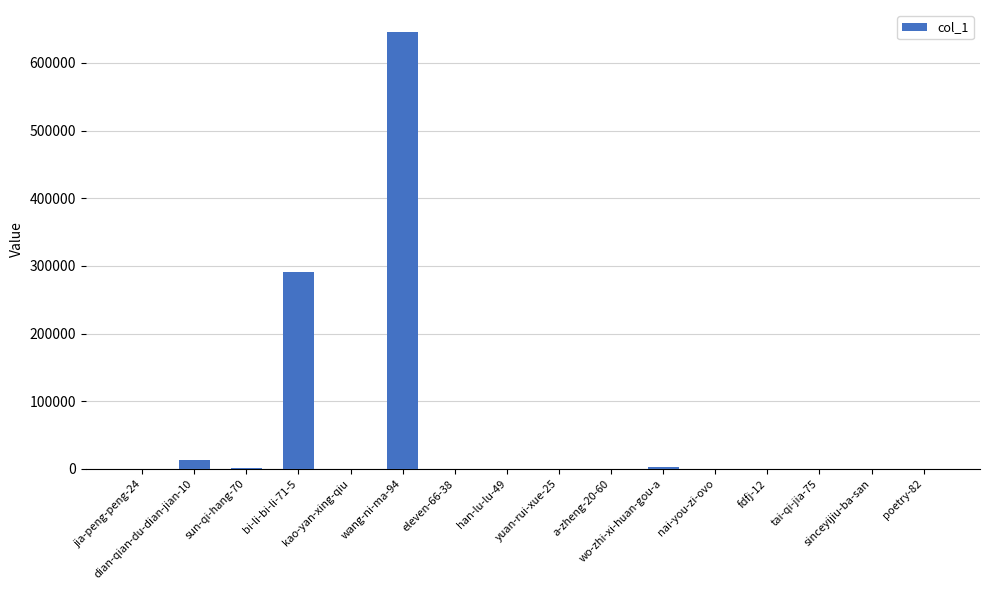

True or false: the data shows 1 at poetry-82.

True